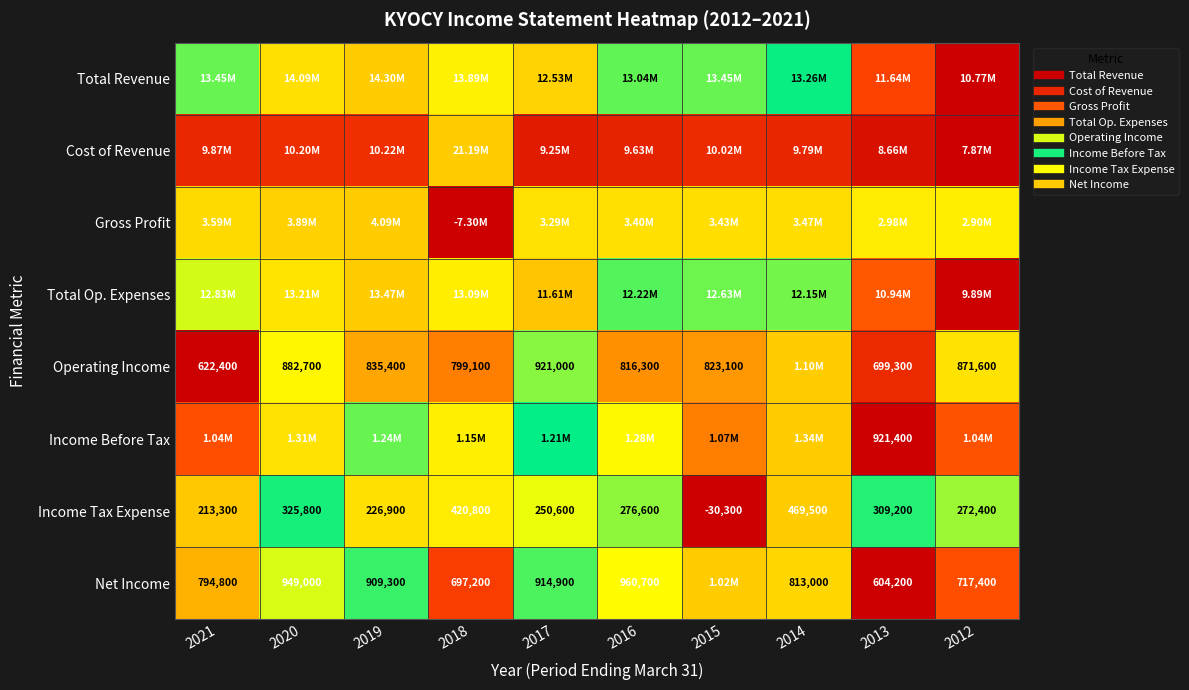

Rank the categories by Gross Profit value from highest to lowest.

2019, 2020, 2021, 2014, 2015, 2016, 2017, 2013, 2012, 2018